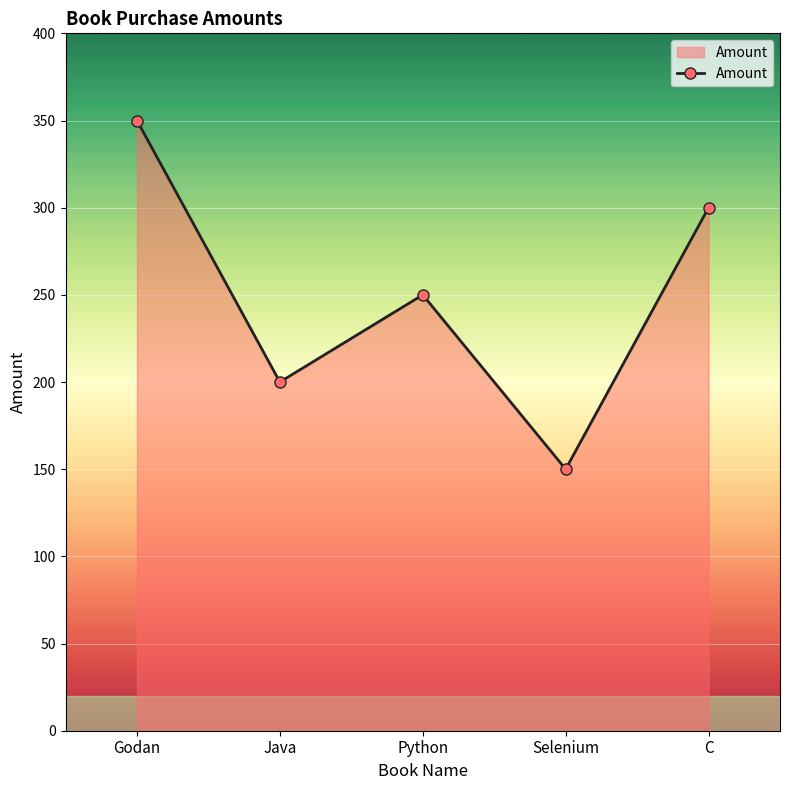

How many values are below 250?

2